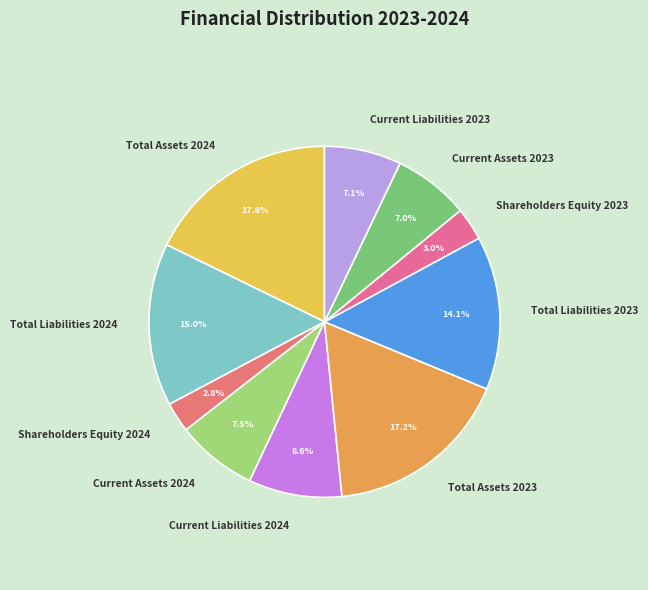

What percentage is NOT represented by Total Assets 2023?

82.8%